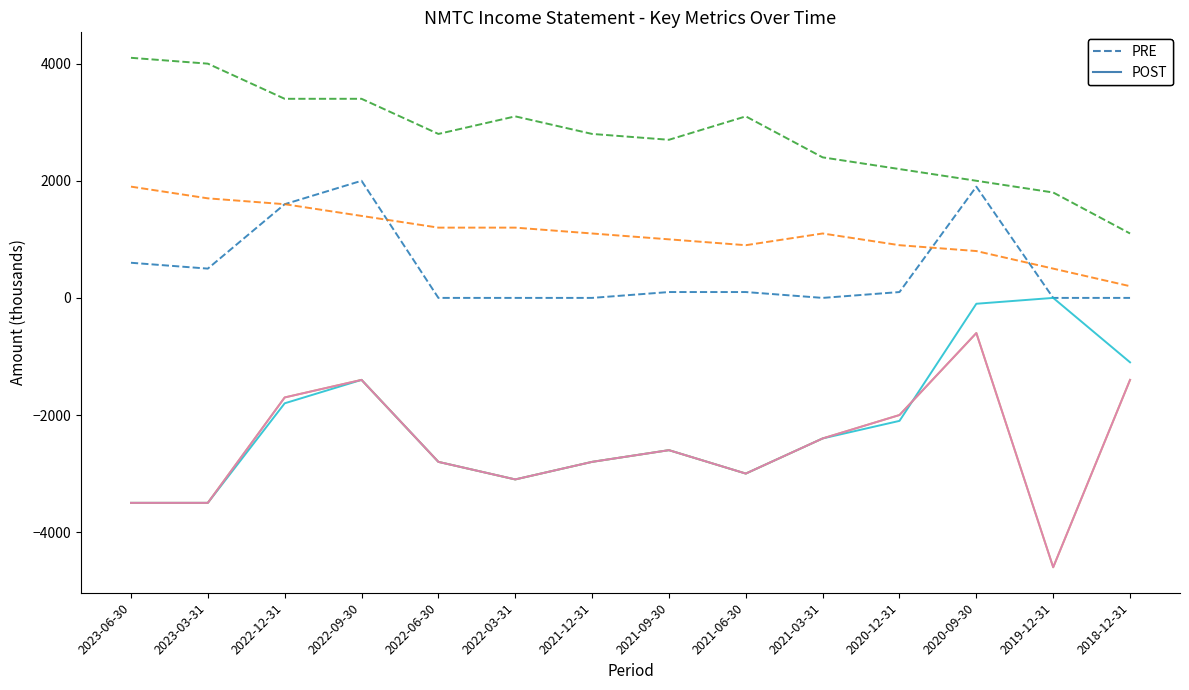

Does the chart display data point markers on the line(s)?

No